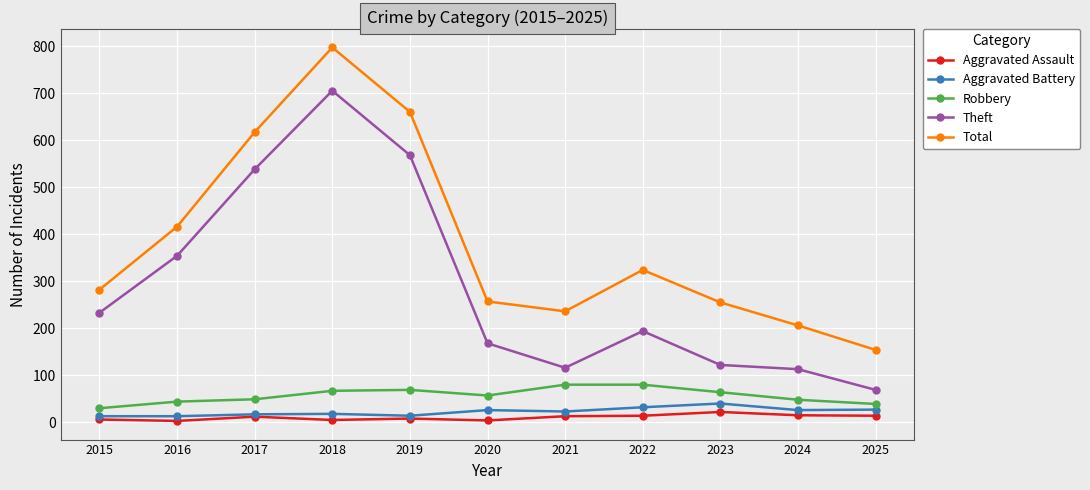

How many series are shown in this chart?

5